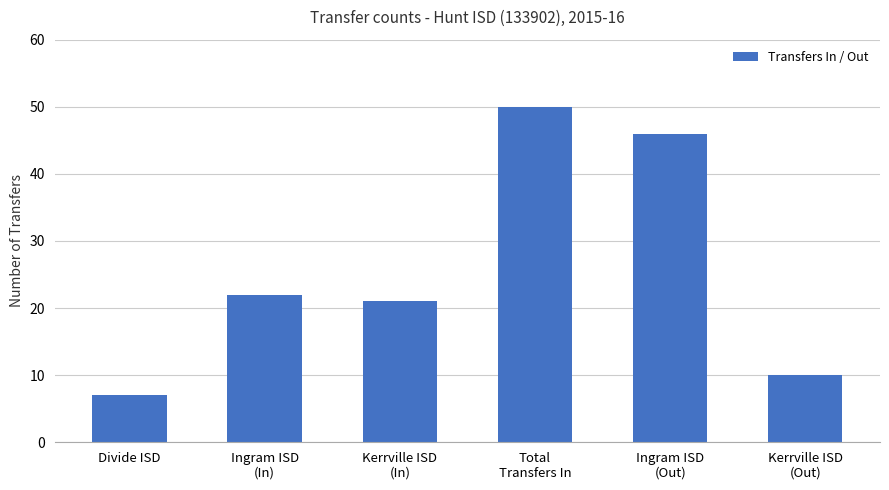

What is the approximate value at Divide ISD, to the nearest 5?

5